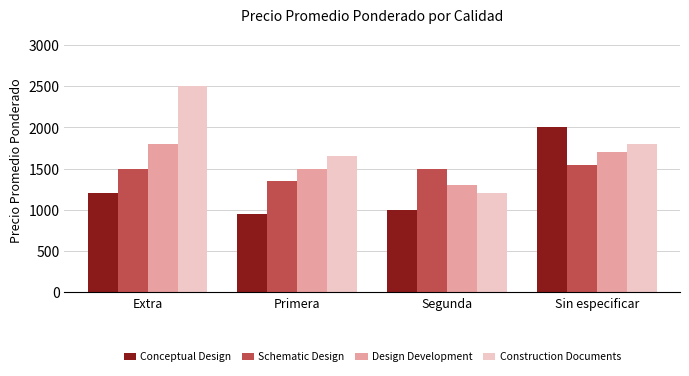

What is the smallest value displayed?

947